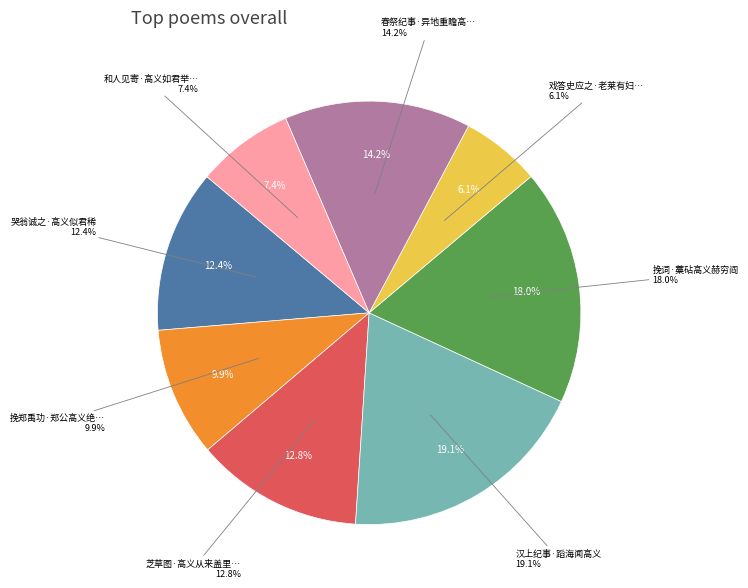

Which category has the biggest portion of the pie?

汉上纪事·蹈海闻高义